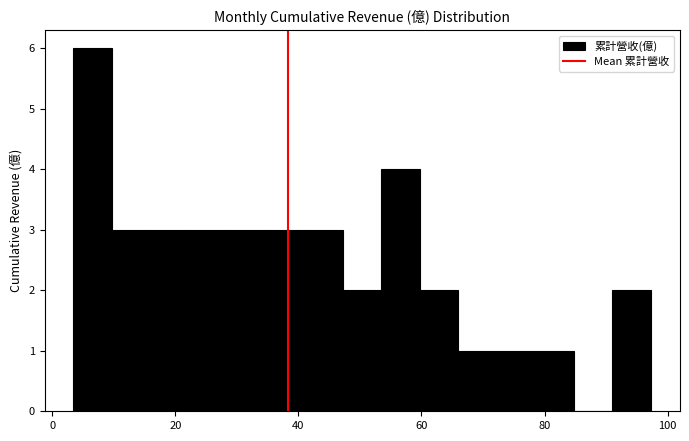

Around what value on the x-axis is the tallest bar? Give the approximate position of its centre, as read against the axis.

6